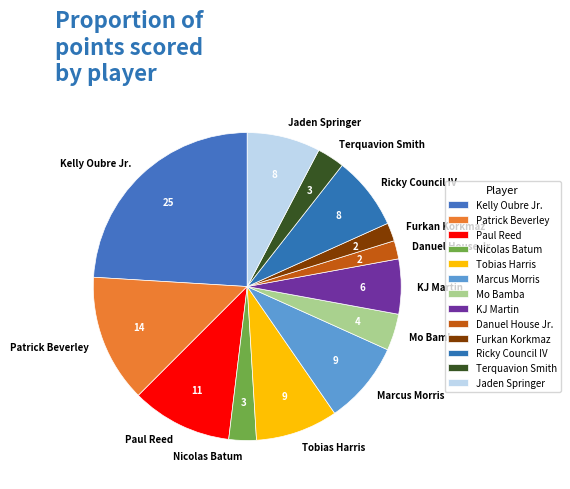

Which category has the biggest portion of the pie?

Kelly Oubre Jr.